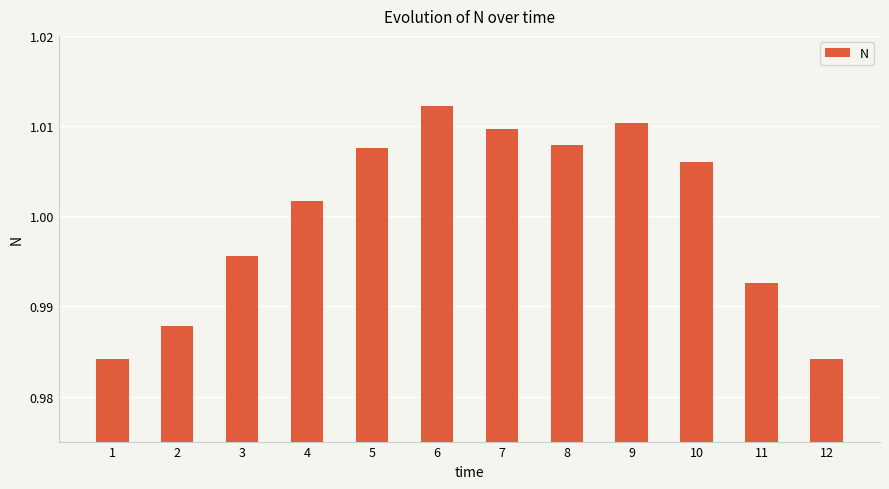

Which label corresponds to the largest value in the chart?

6